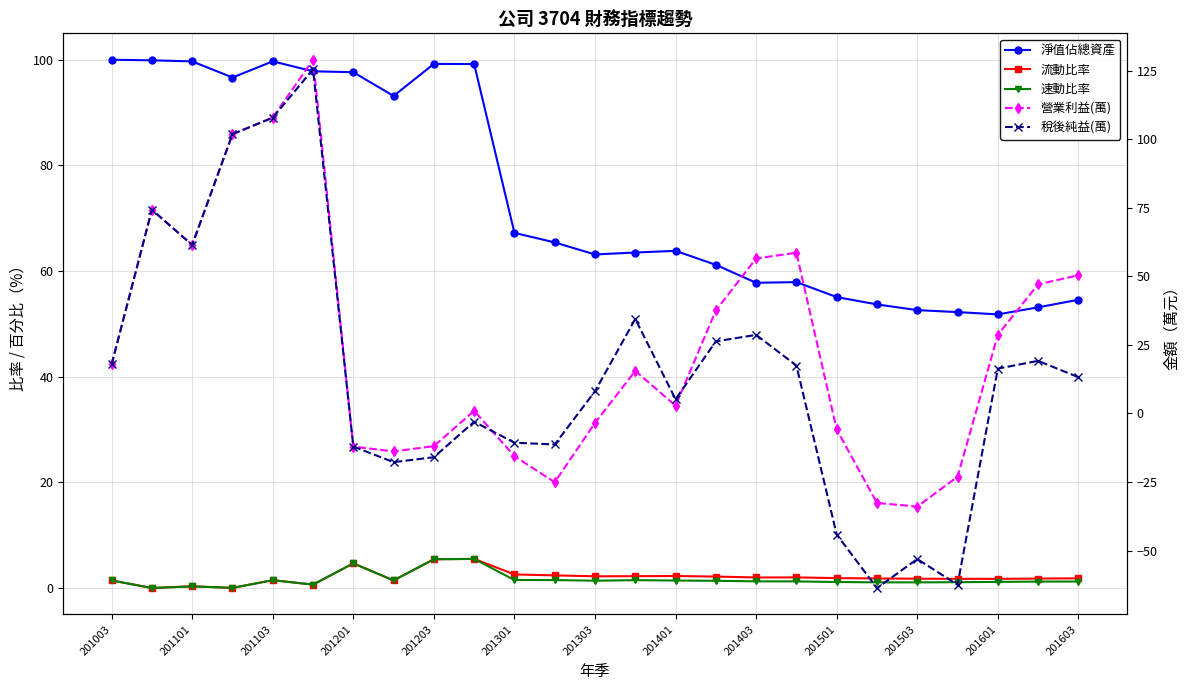

How many series are shown in this chart?

5